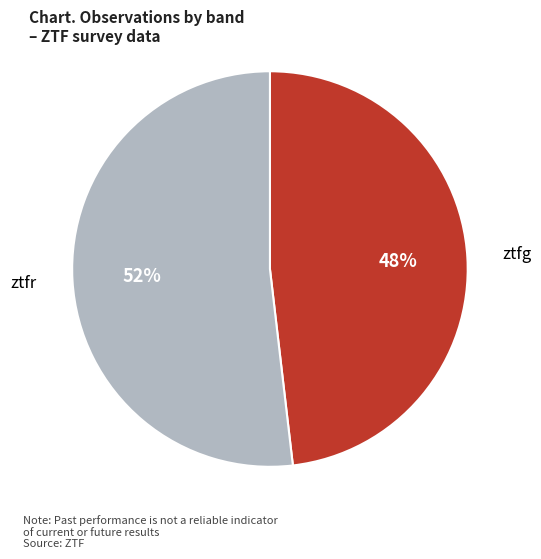

Which slice is the largest?

ztfr